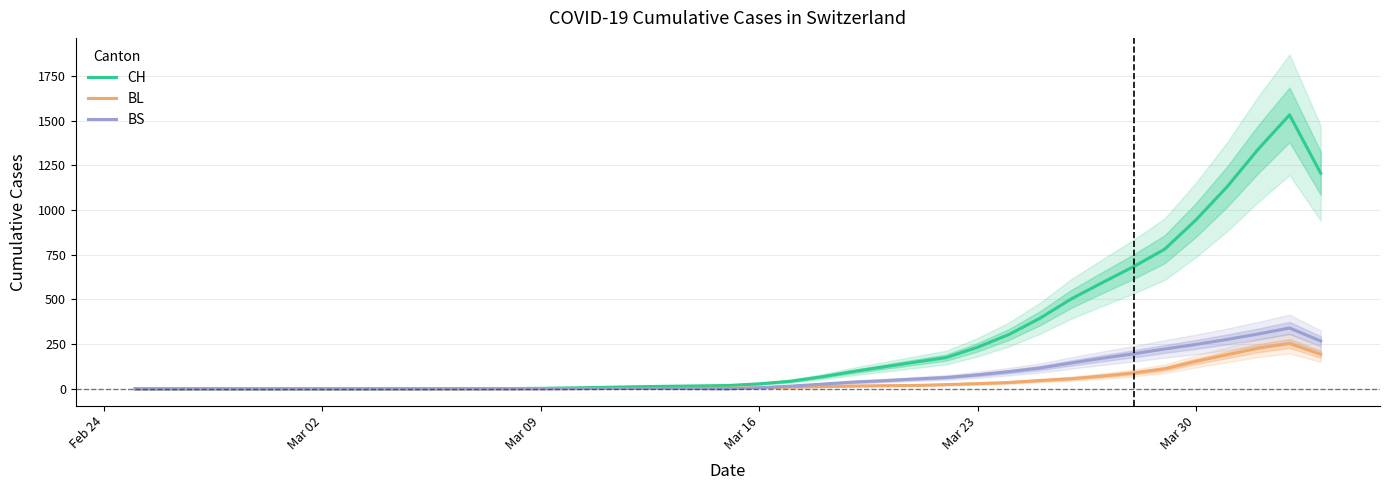

What is the sum of all BL values?

1579.5